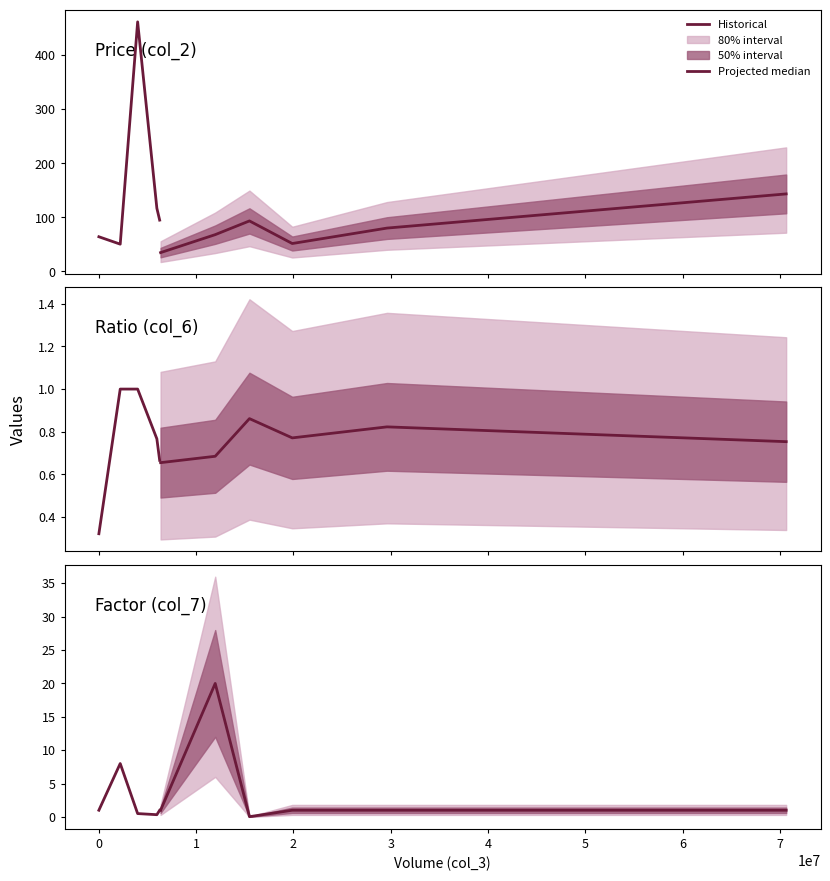

True or false: col_7 (Factor) and col_6 (Ratio) intersect in this chart.

True